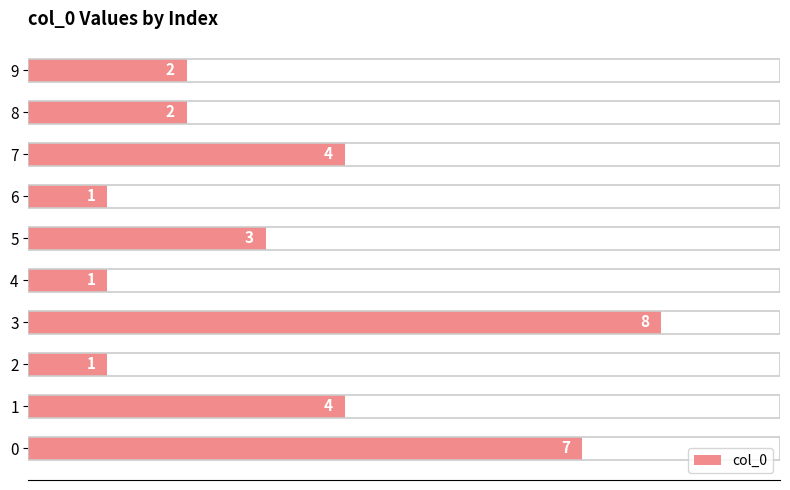

Which category has the highest value across all series?

3